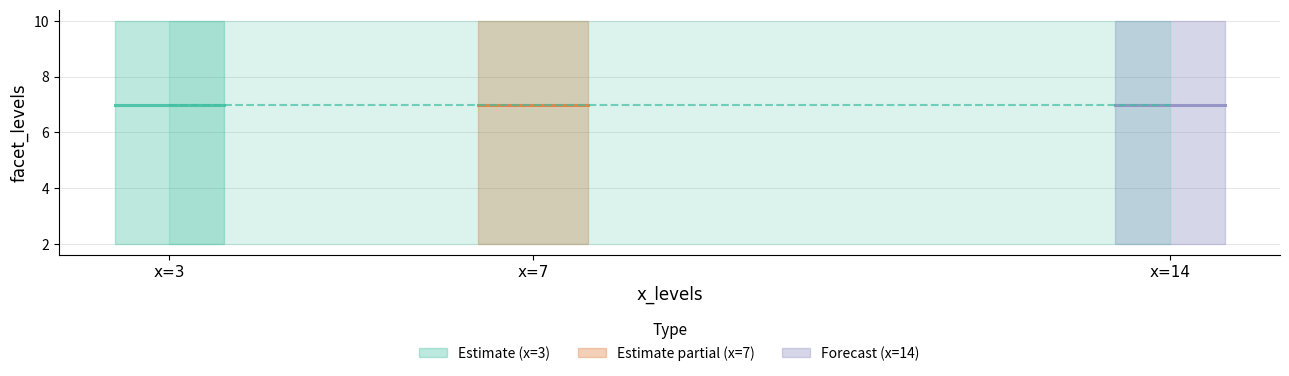

What is the highest value of the facet_levels_xeq7 series?

10